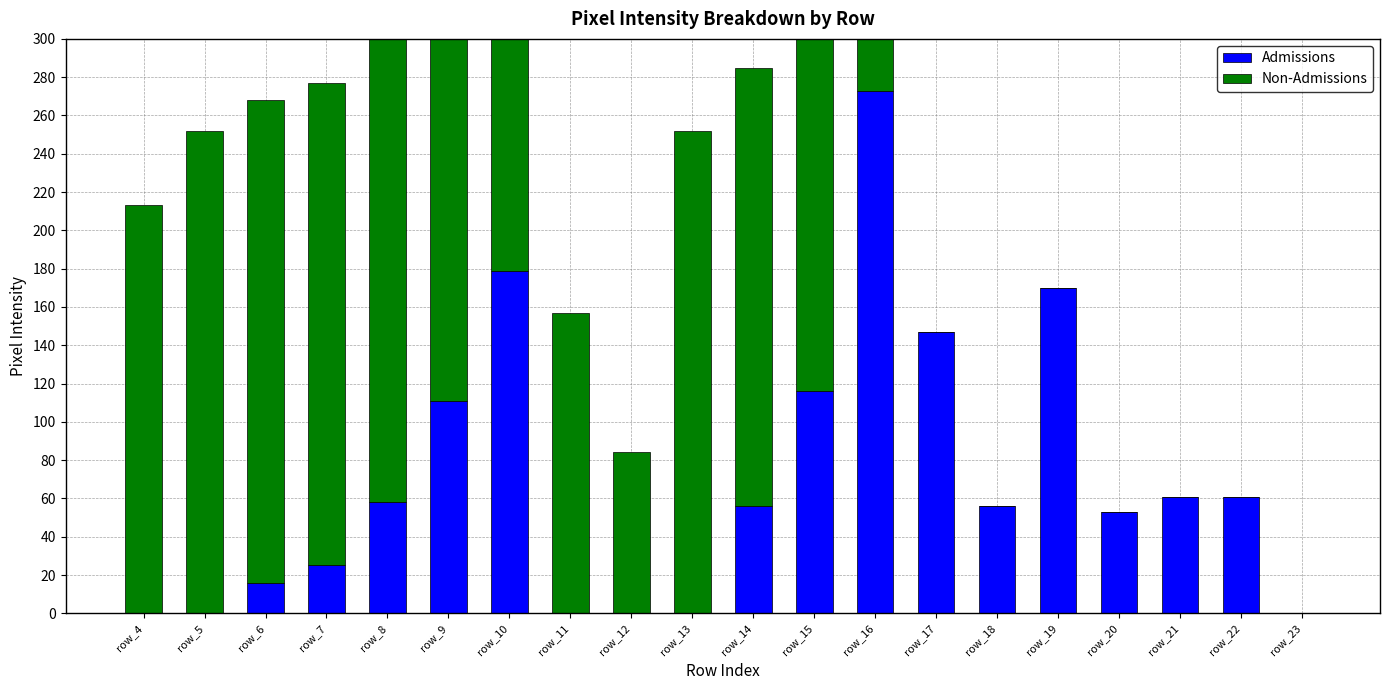

What is the difference between the maximum and second lowest values in the Admissions series?

273